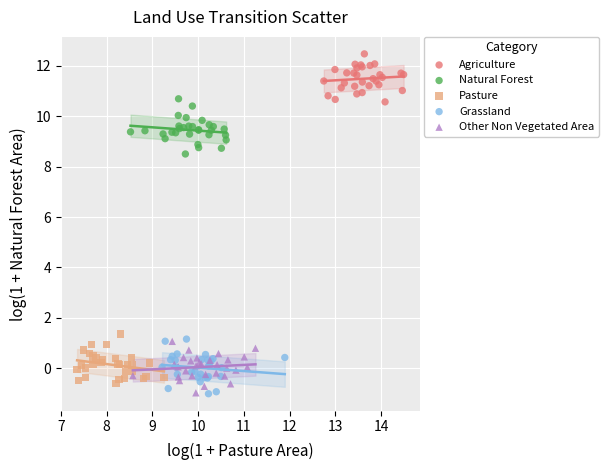

Which series reaches the maximum Y coordinate?

Agriculture